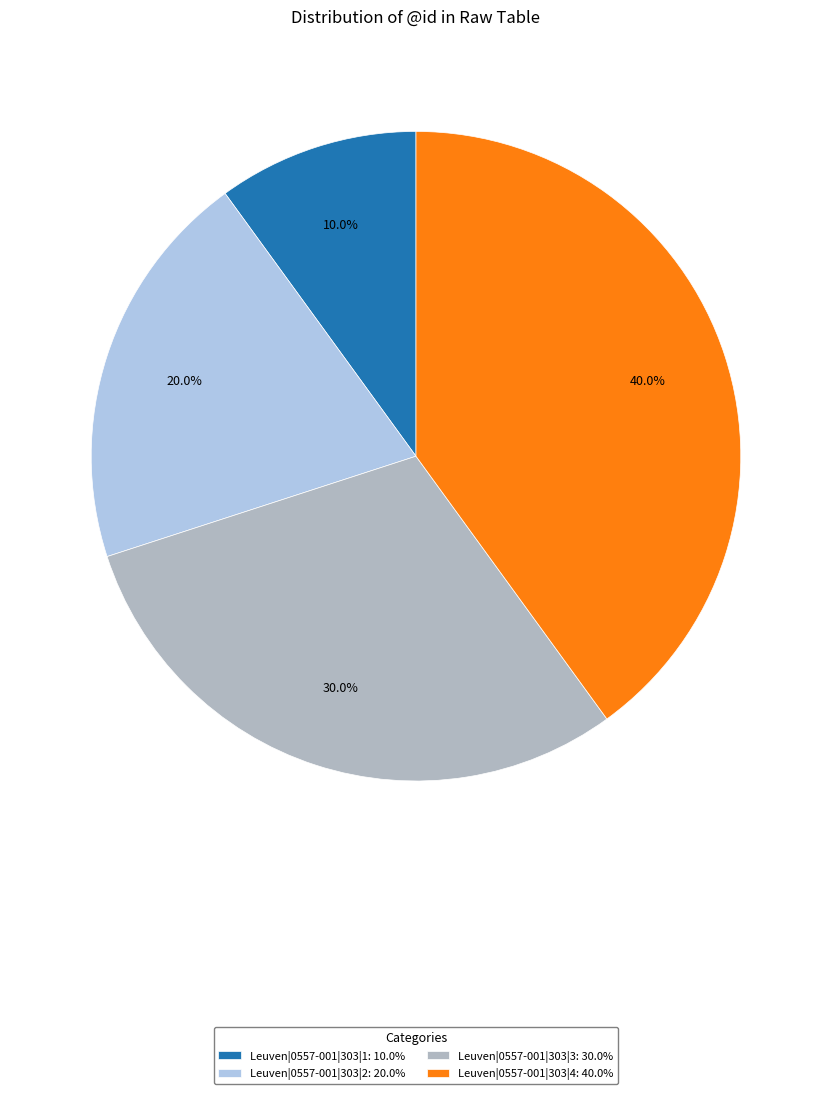

Which category has the smallest portion of the pie?

Leuven|0557-001|303|1